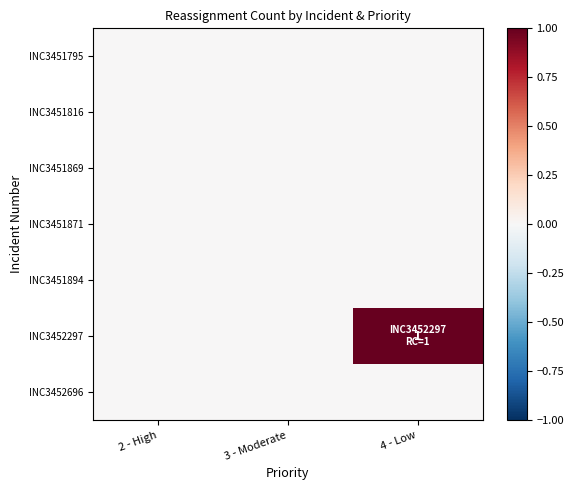

The INC3452297 series shows 1 at 4 - Low. True or false?

True